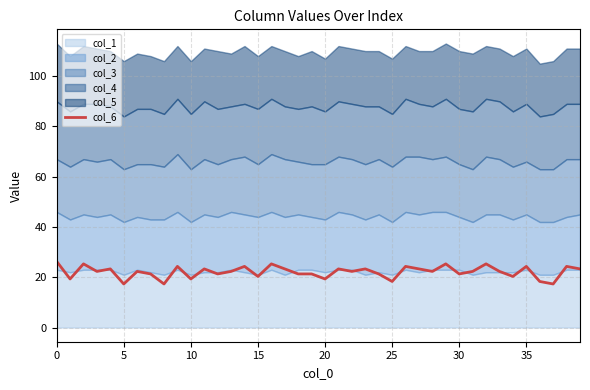

How many points are lower than both their immediate neighbors (excluding endpoints)?

14